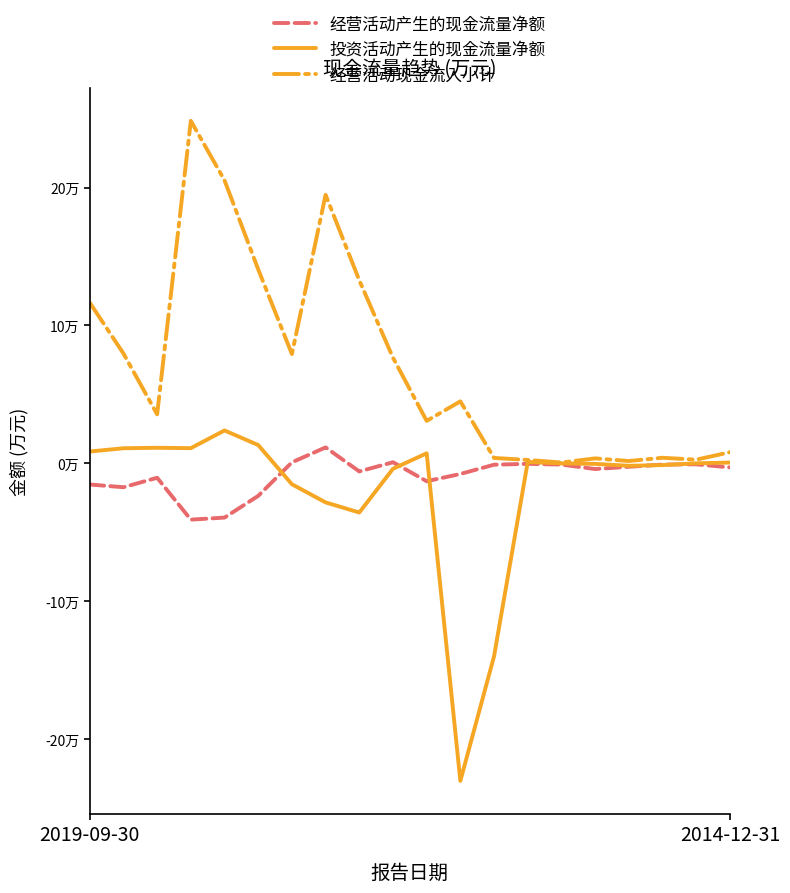

Is this an area chart (filled region under the line)?

No